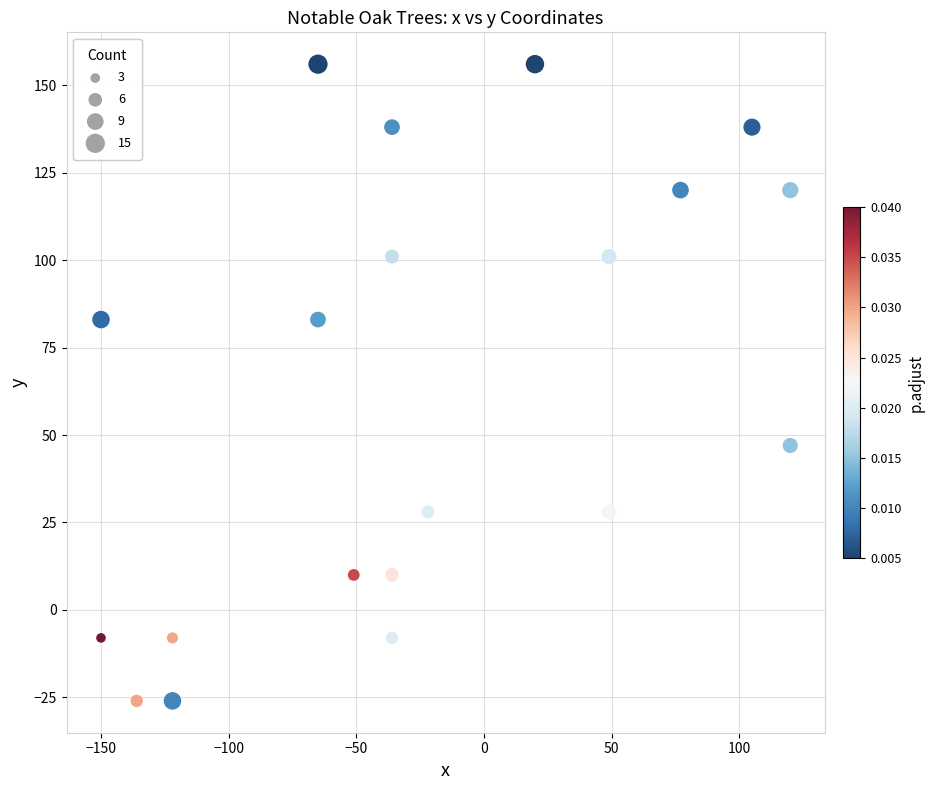

What is the range of X values (max minus min)?

270